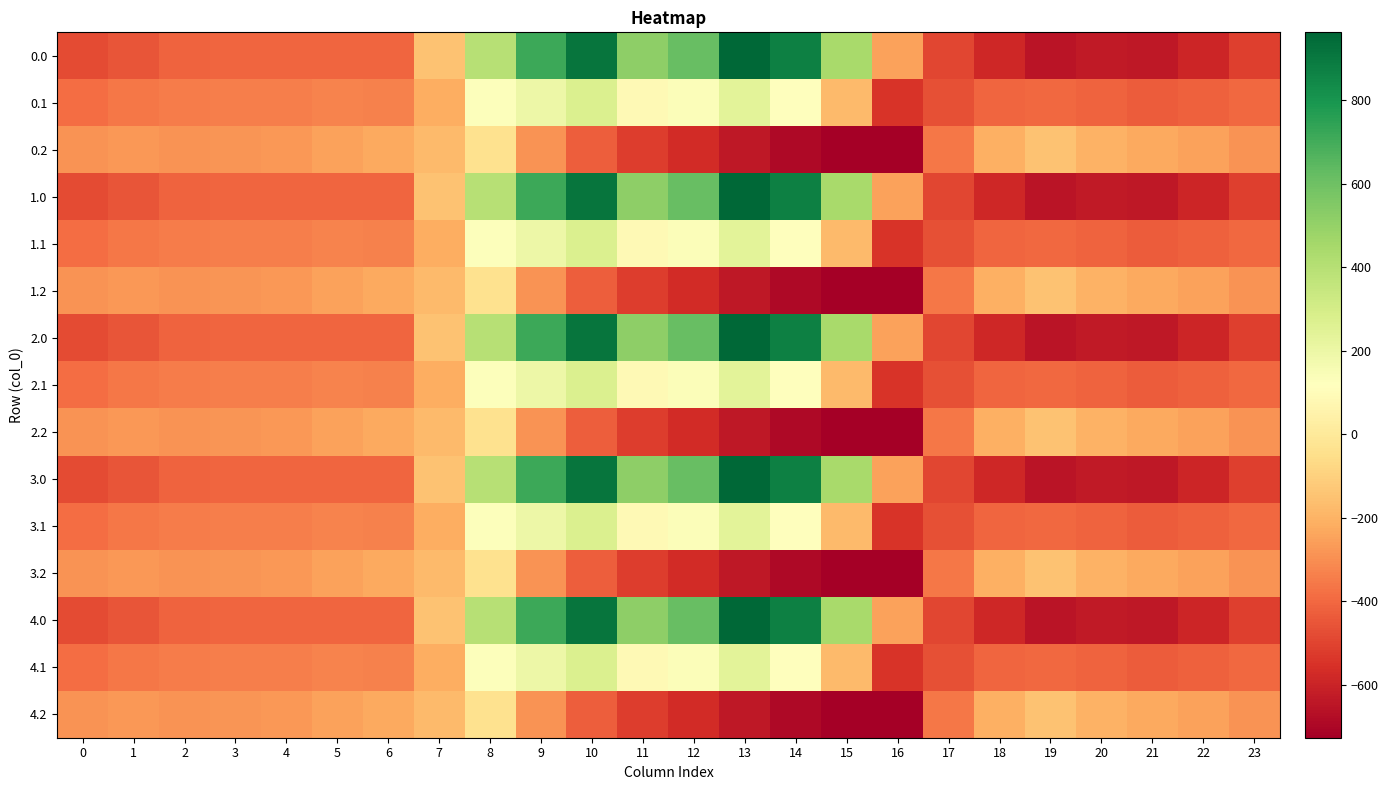

What is the total value across all series at 21?

-6485.6